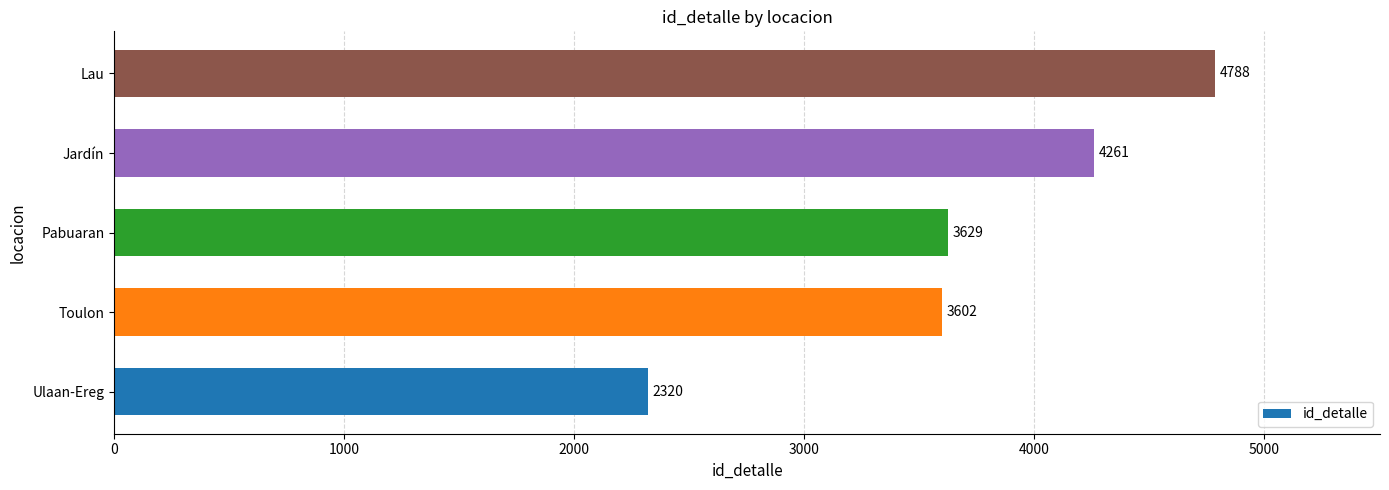

How many values are below 3629?

2